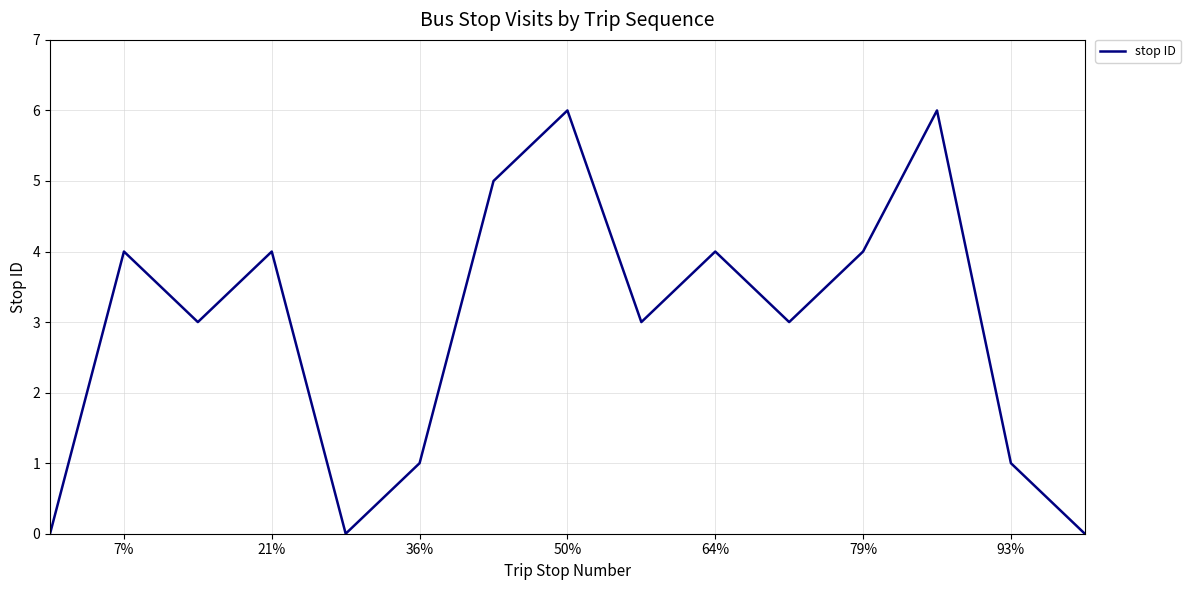

What is the maximum value shown in the chart?

6